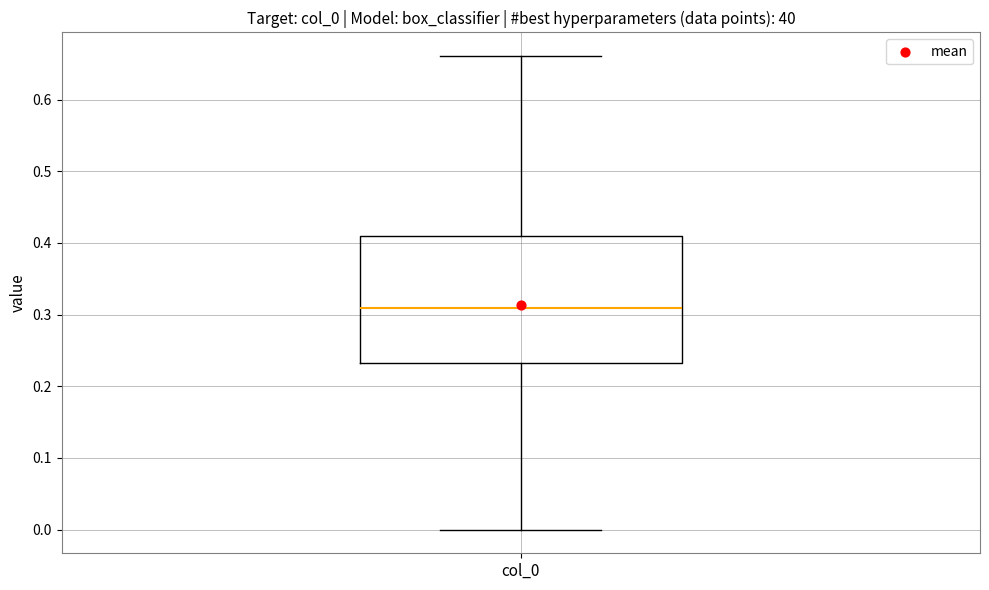

Read this box plot against the y-axis: the position of the median line, the range covered by the box, and the ends of both whiskers. The values are not printed on the chart, so give them approximately, as read against the axis.

median 0.31, box 0.23 to 0.41, whiskers 0.00 to 0.66